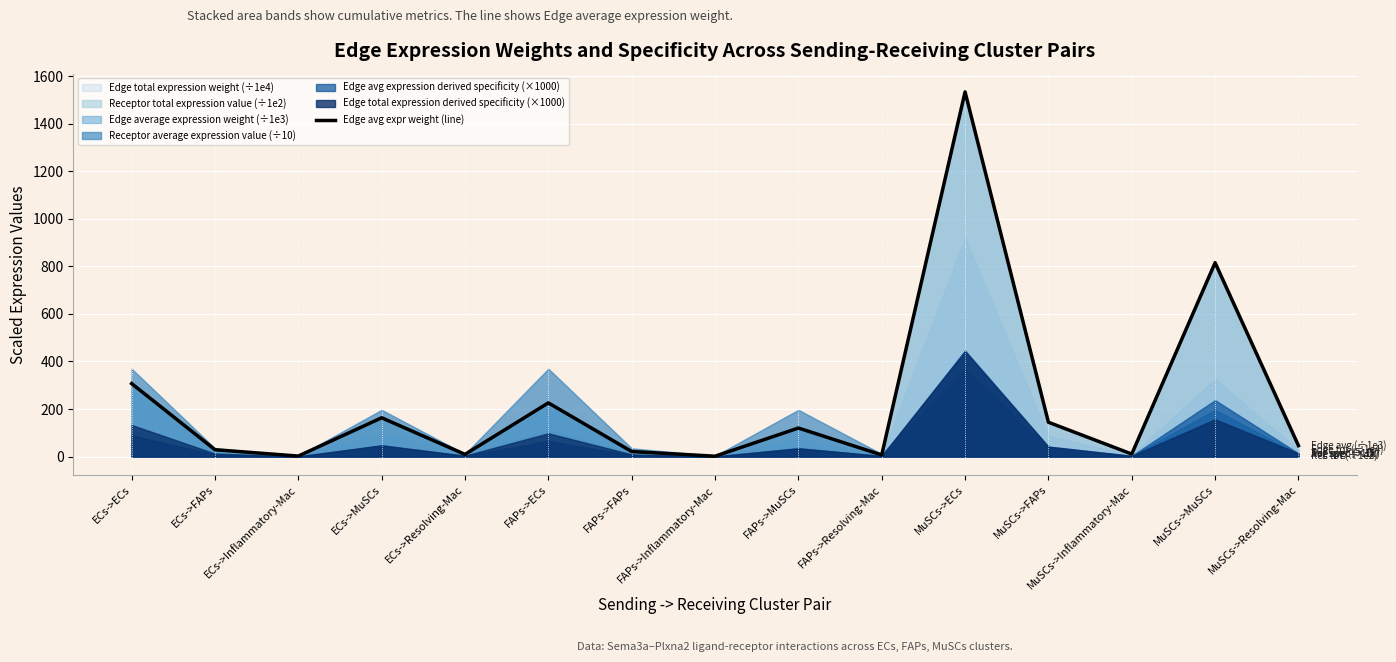

What is the maximum value shown in the chart?

1533.5